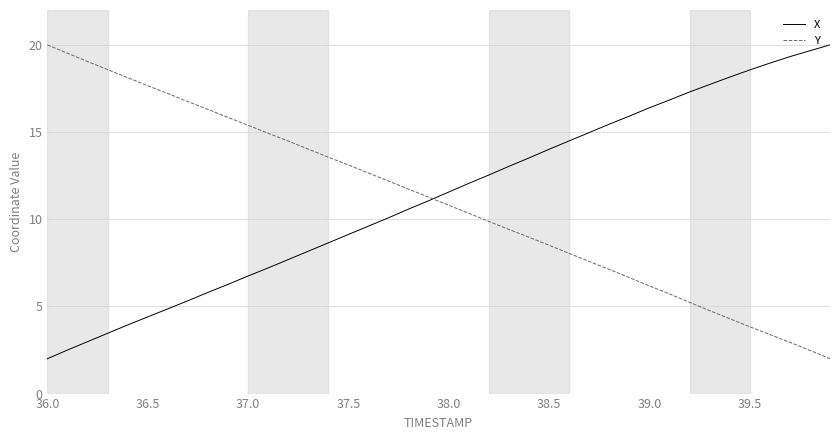

What is the smallest value displayed?

2.0